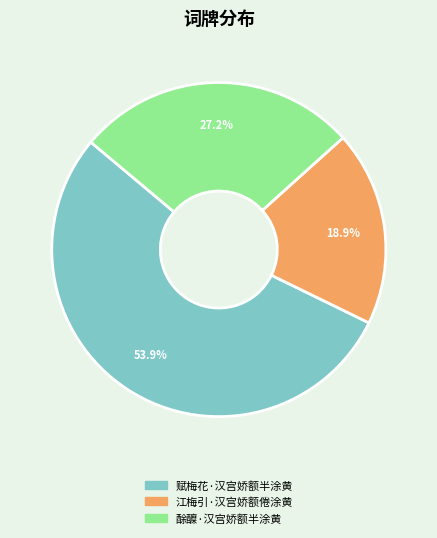

Does 赋梅花·汉宫娇额半涂黄 represent more than half of the total?

Yes